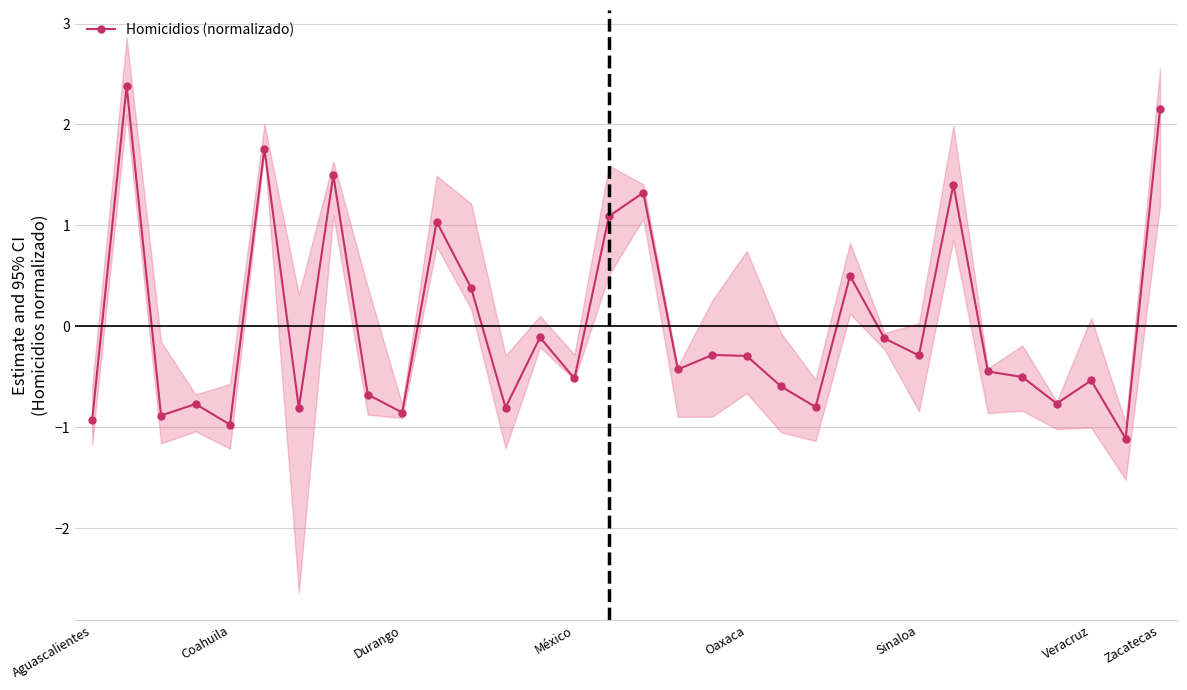

How many interior local valleys (lower than both neighbors) does the data have?

11